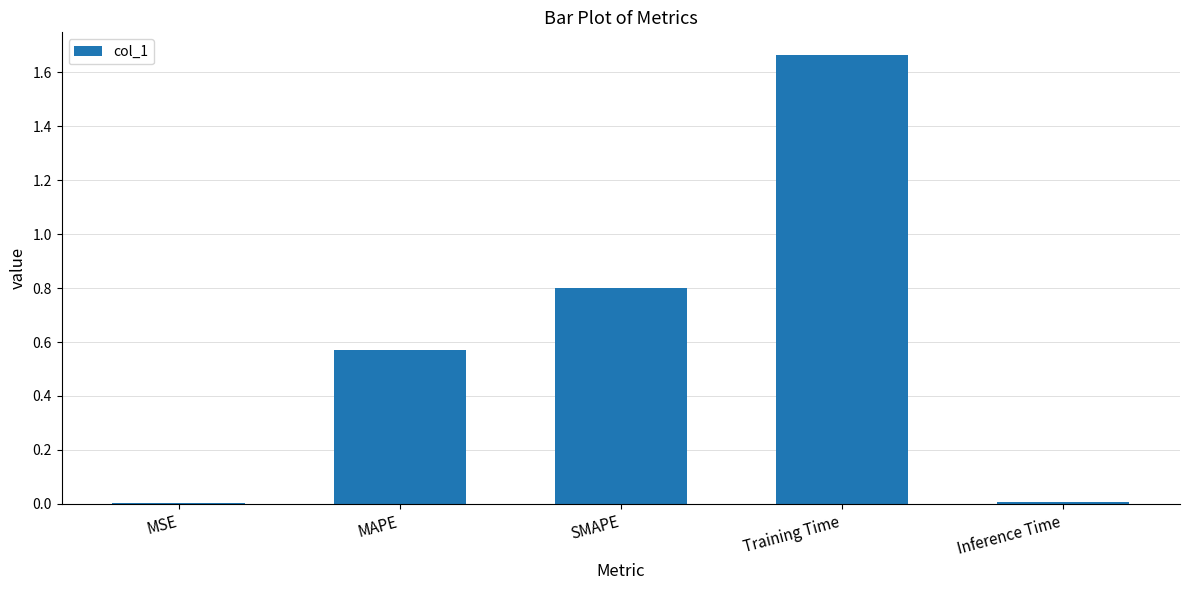

What is the sum of all values?

3.0